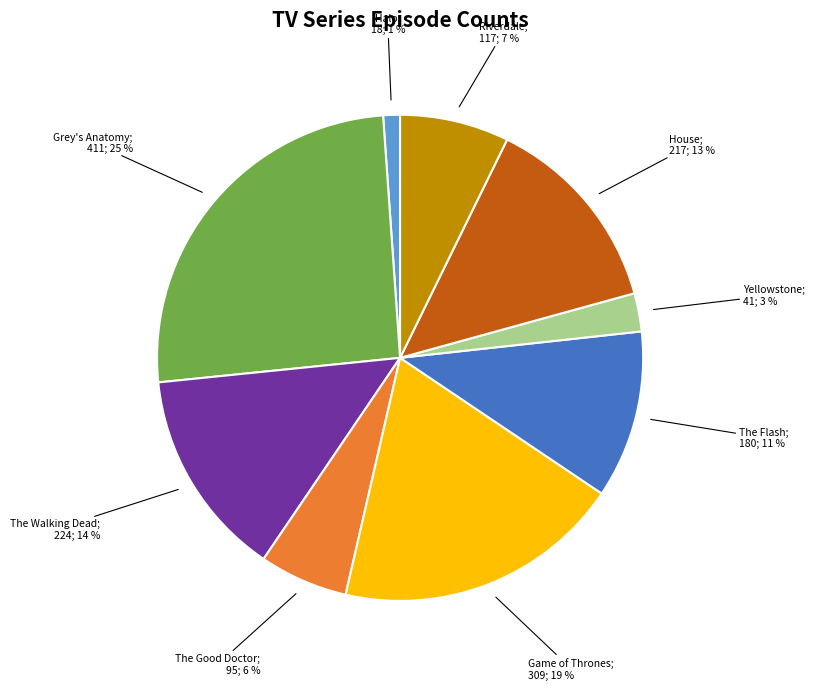

Does any single category account for the majority?

No